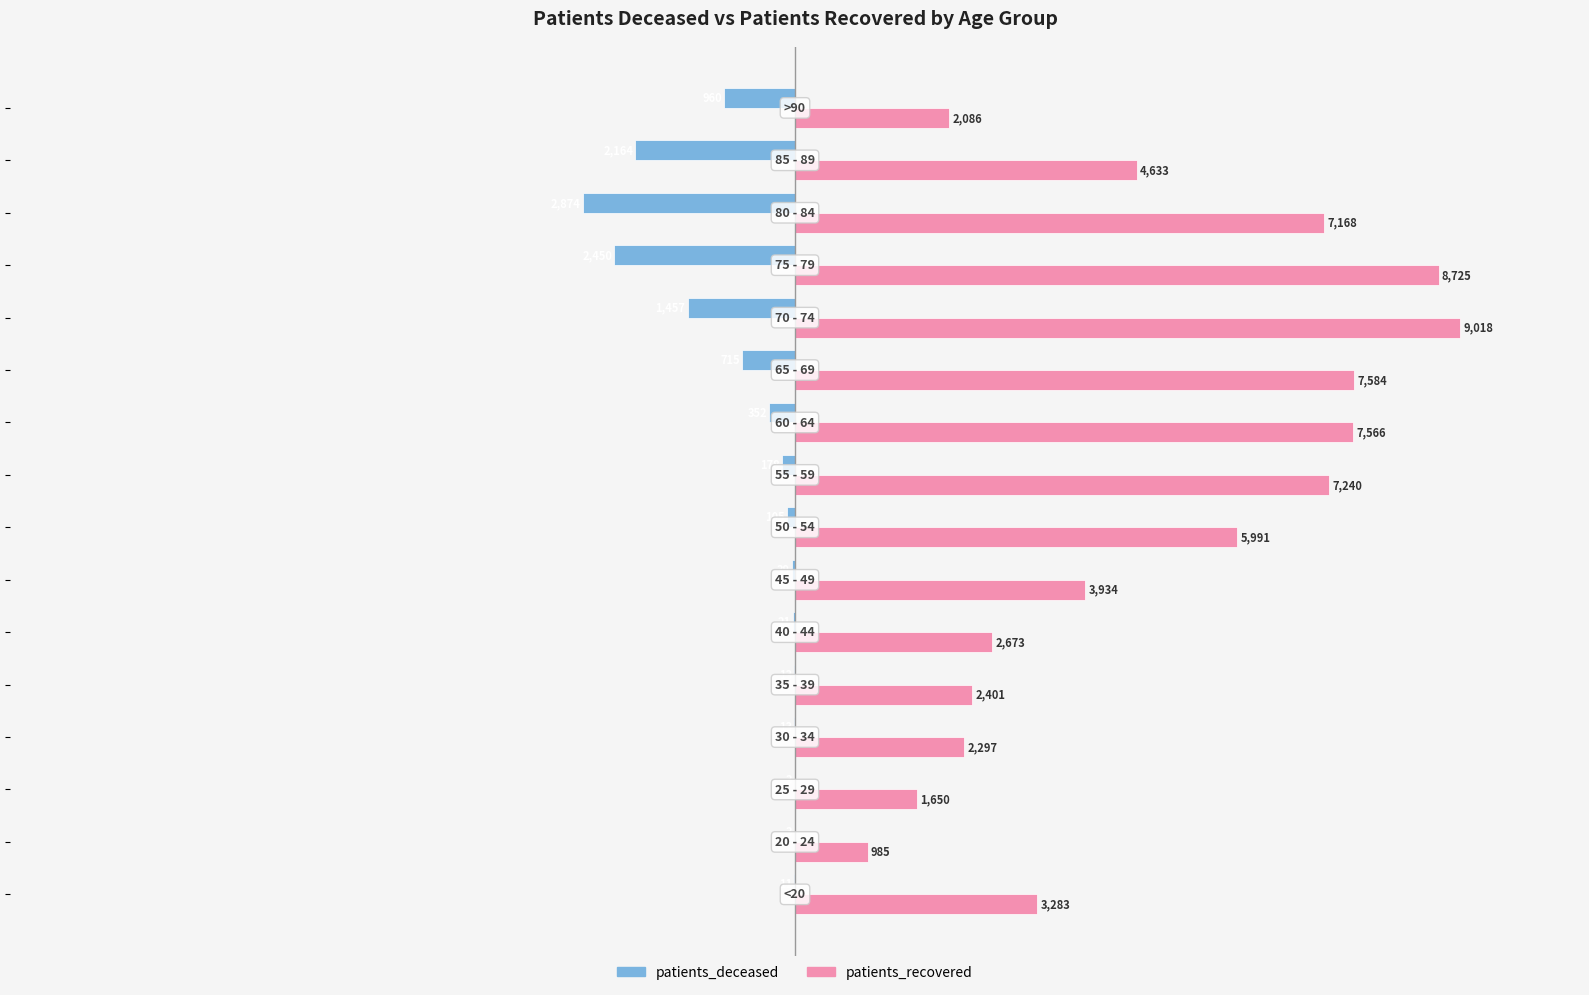

What is the greatest value displayed?

9018